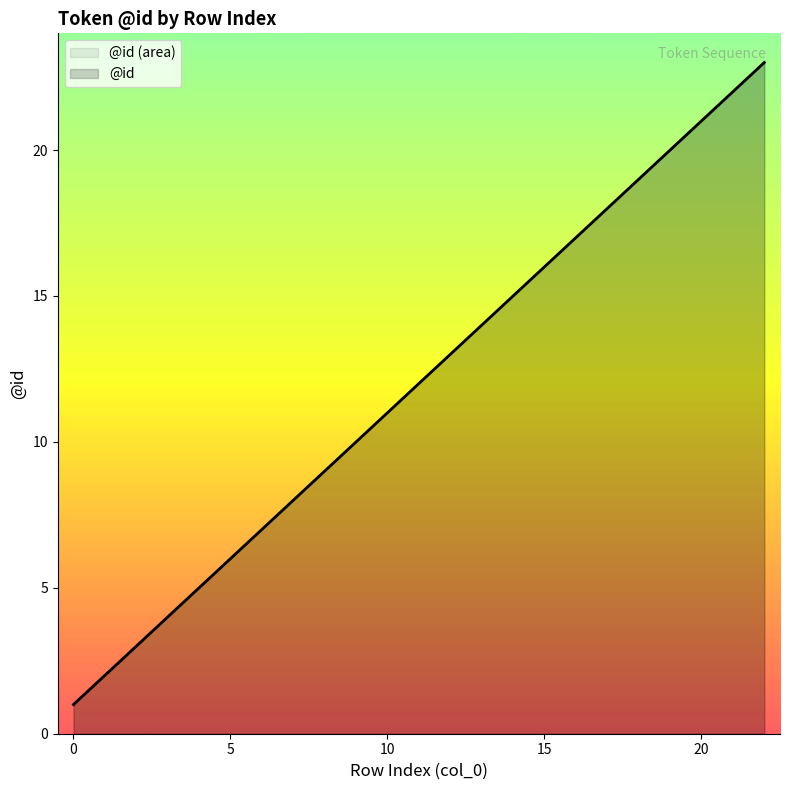

What is the ratio of the value at 18 to the value at 6?

2.7